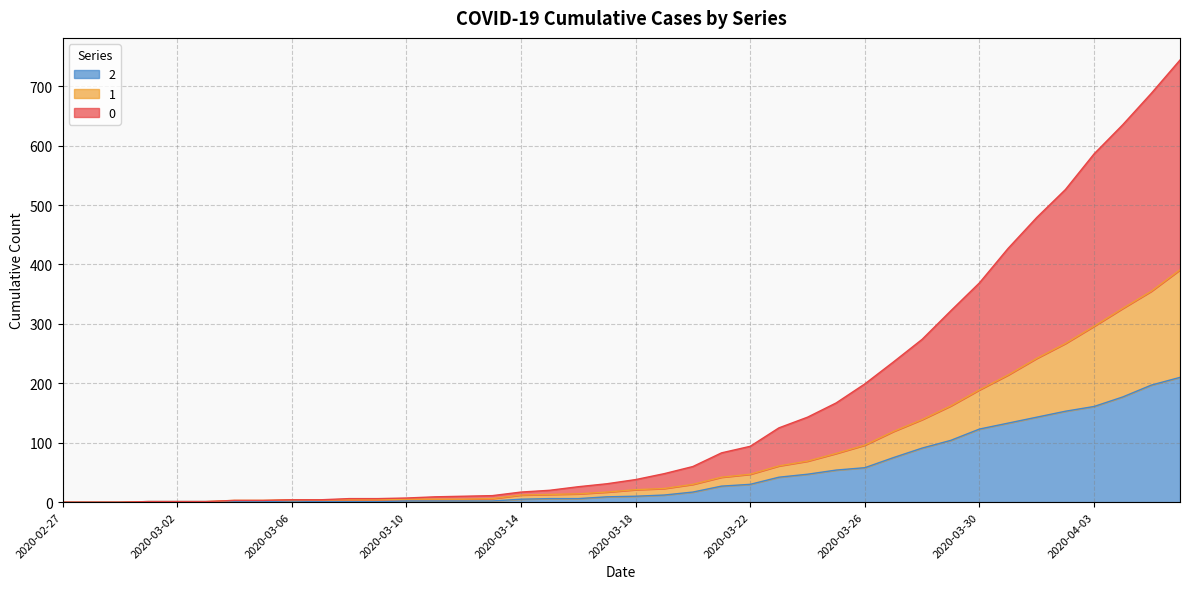

Which has a higher value, 2020-03-14 or 2020-03-21?

2020-03-21